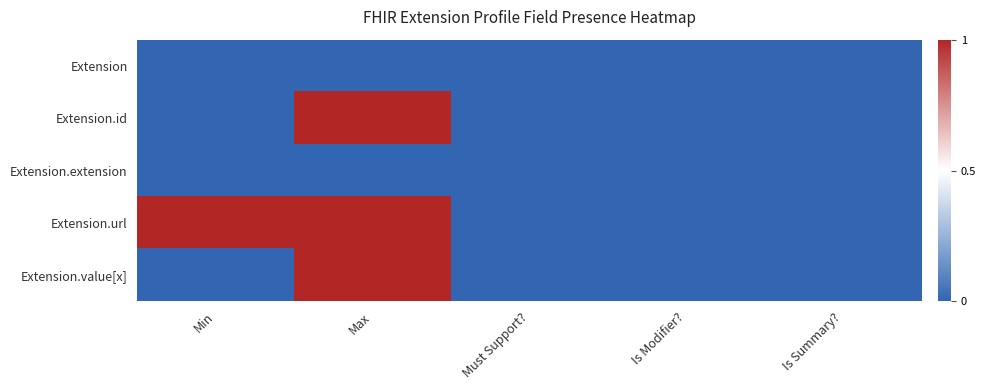

How many categories are shown in the chart?

5